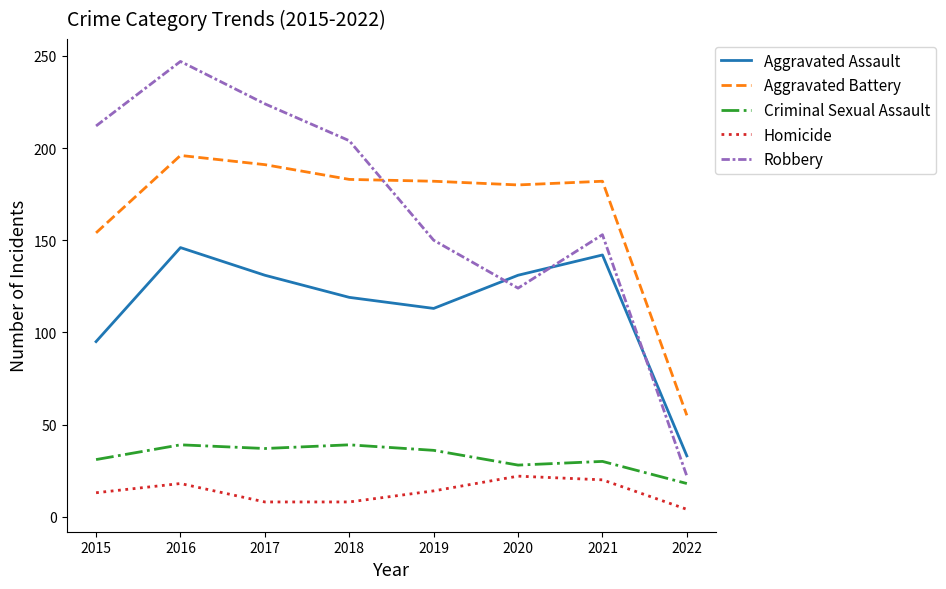

Where does the Criminal Sexual Assault series first go above 36?

2016